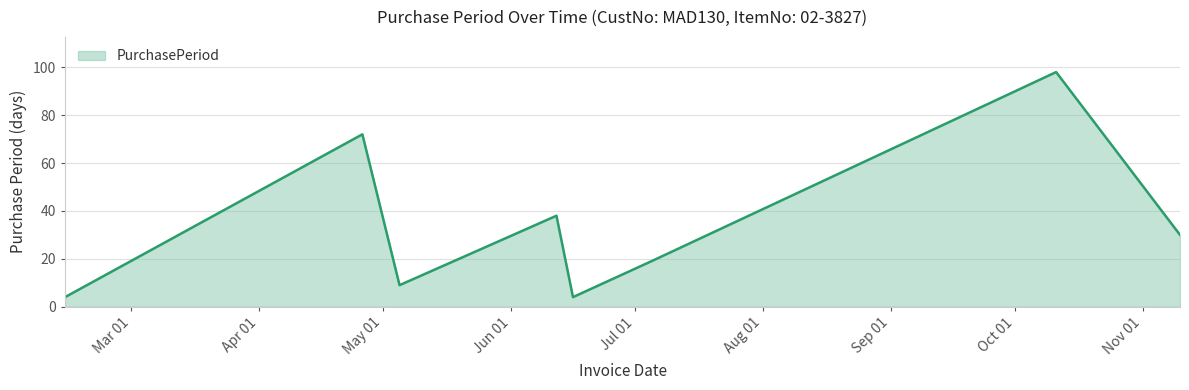

Does the chart display data point markers on the line(s)?

No